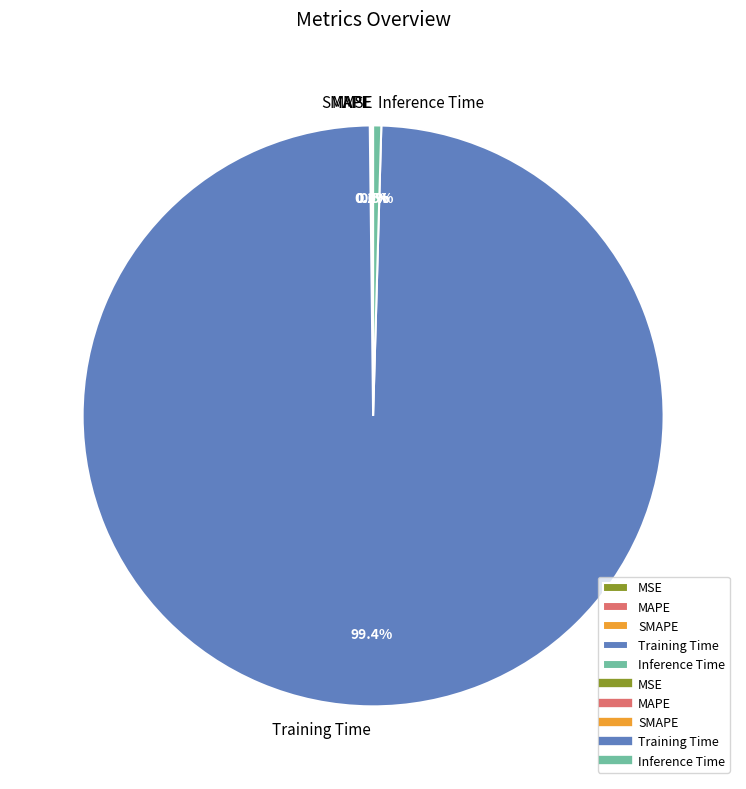

To the nearest percent, what is the difference between the largest and smallest slice percentages?

99%